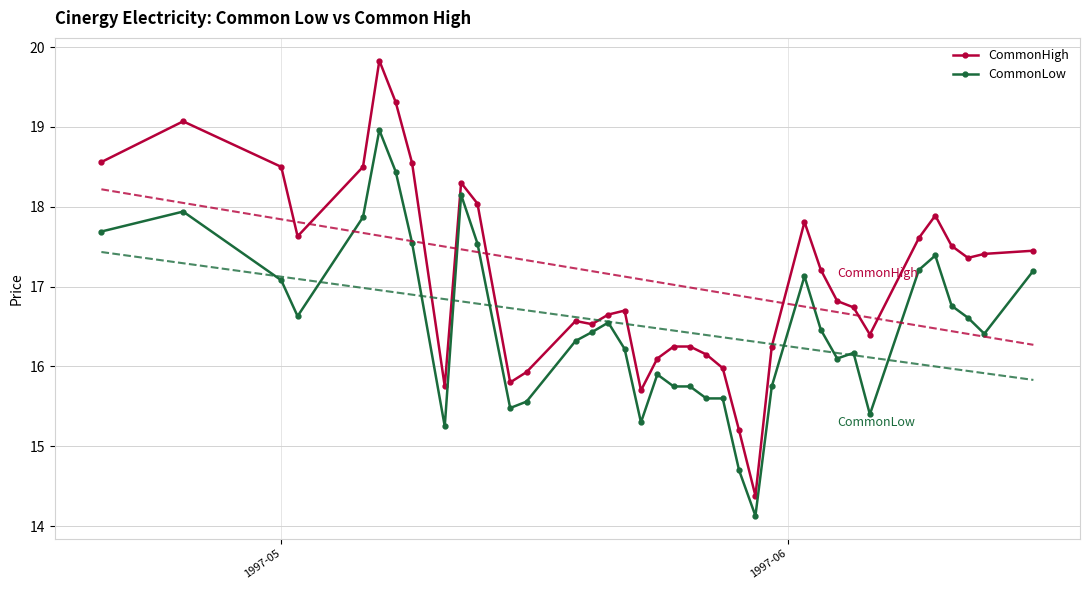

Which series has the widest spread of values?

CommonHigh